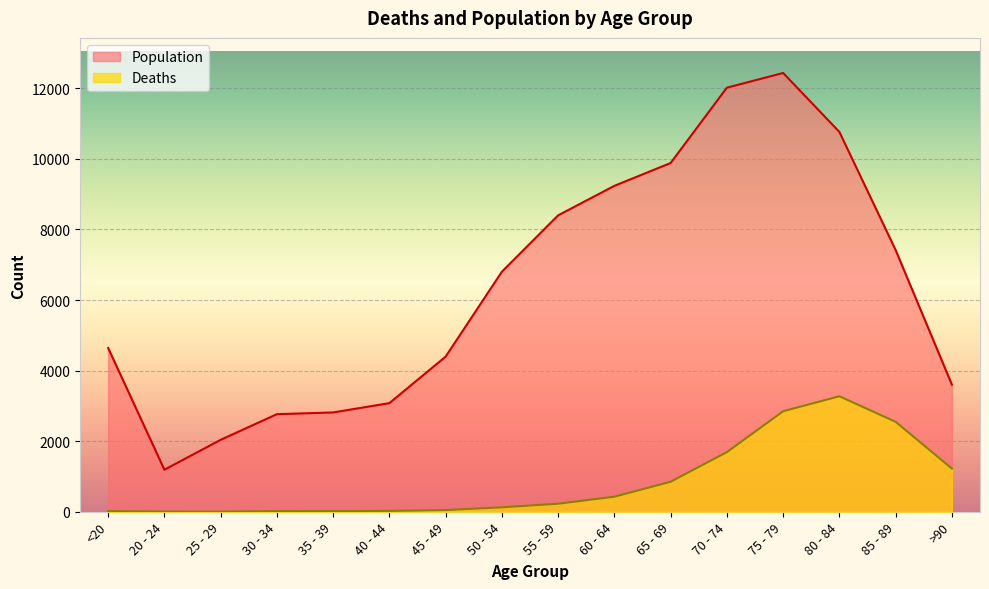

Reading right to left, what are all the values shown in this chart?

Deaths: >90=1224	85 - 89=2548	80 - 84=3273	75 - 79=2848	70 - 74=1690	65 - 69=850	60 - 64=426	55 - 59=227	50 - 54=126	45 - 49=47	40 - 44=24	35 - 39=18	30 - 34=17	25 - 29=3	20 - 24=4	<20=18
Population: >90=3604	85 - 89=7417	80 - 84=10764	75 - 79=12434	70 - 74=12018	65 - 69=9883	60 - 64=9236	55 - 59=8400	50 - 54=6803	45 - 49=4396	40 - 44=3078	35 - 39=2814	30 - 34=2765	25 - 29=2038	20 - 24=1191	<20=4641